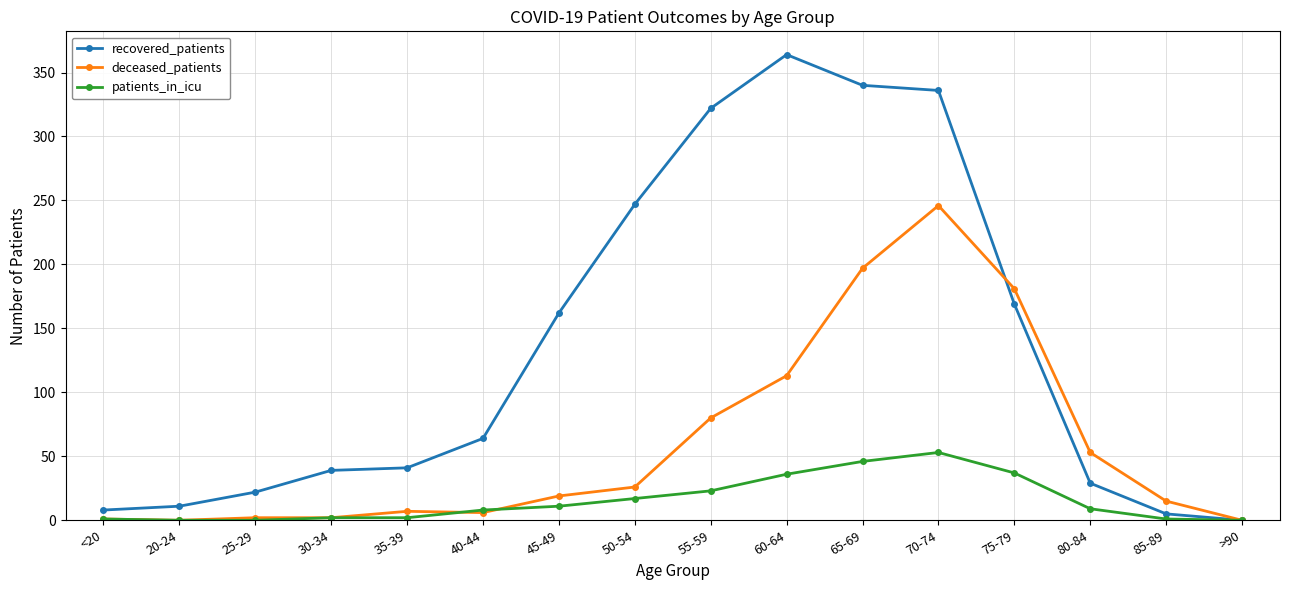

At which category is the sum across all series the highest?

70-74